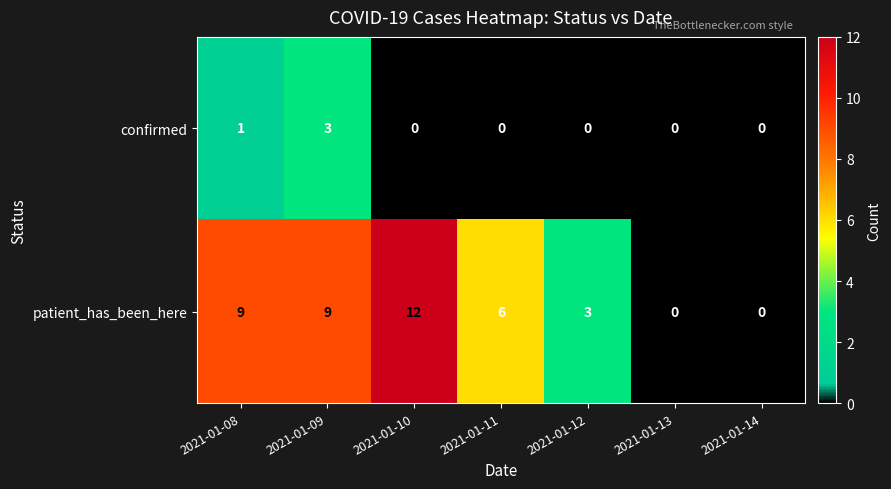

Reading left to right, what are all the values shown in this chart?

confirmed: 1	3	0	0	0	0	0
patient_has_been_here: 9	9	12	6	3	0	0